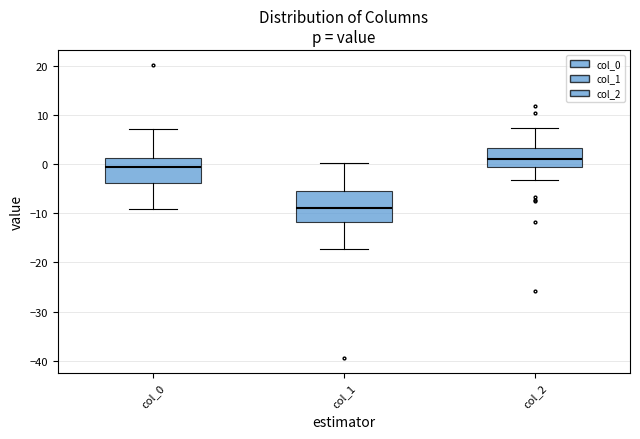

Where is the lower edge of the box for col_0 on the y-axis? The values are not printed on the chart, so give them approximately, as read against the axis.

-4